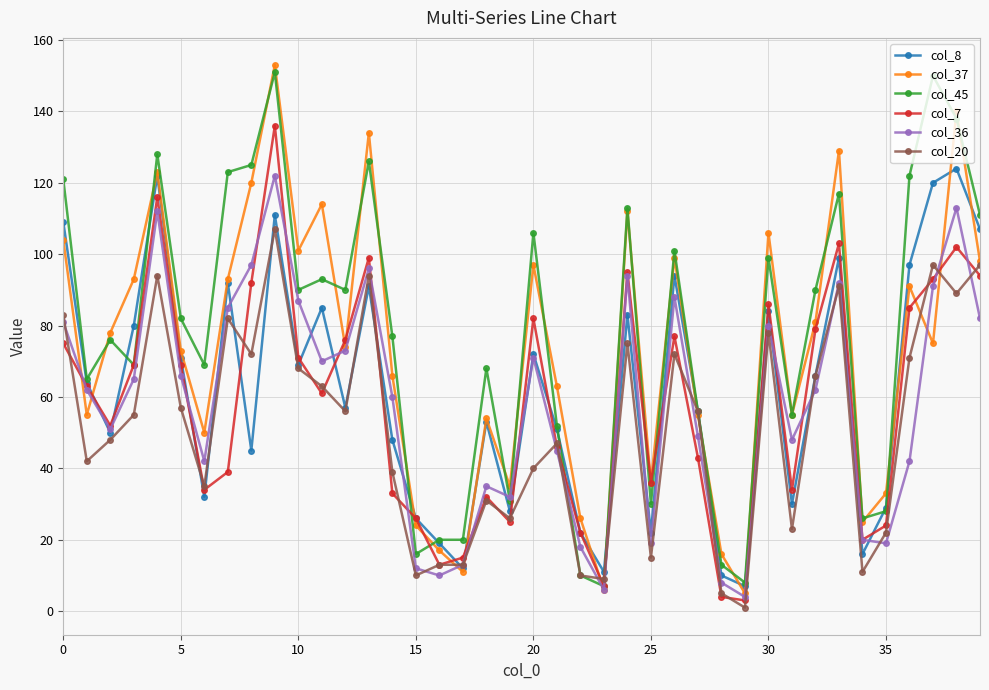

At how many categories does at least one series exceed 19?

37